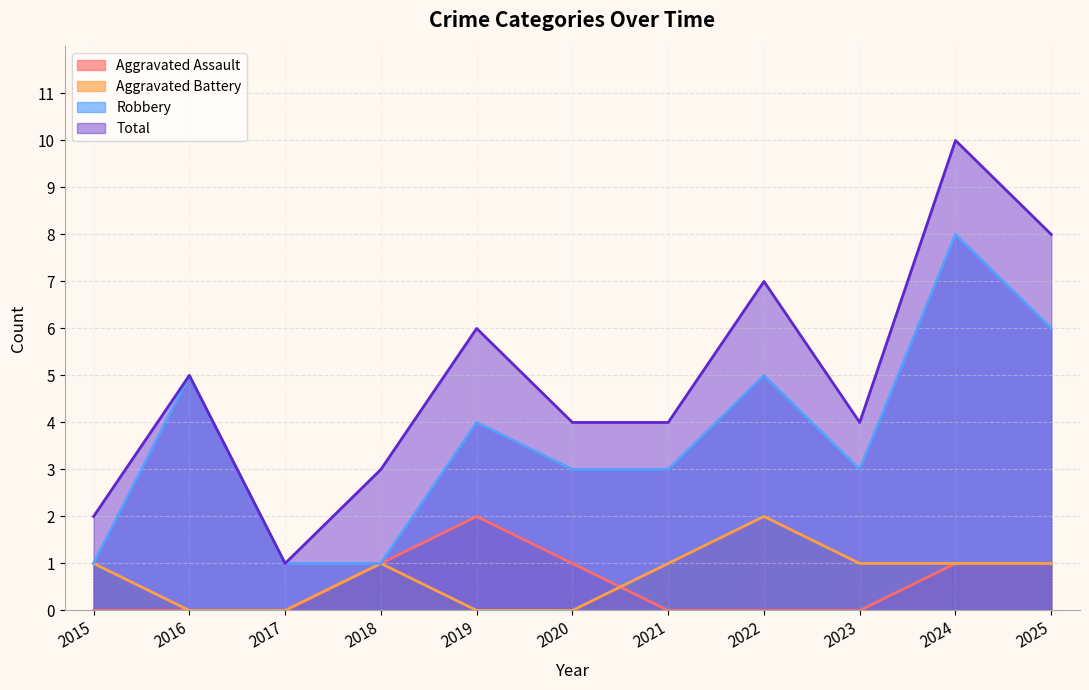

What is the total value across all series at 2023?

8